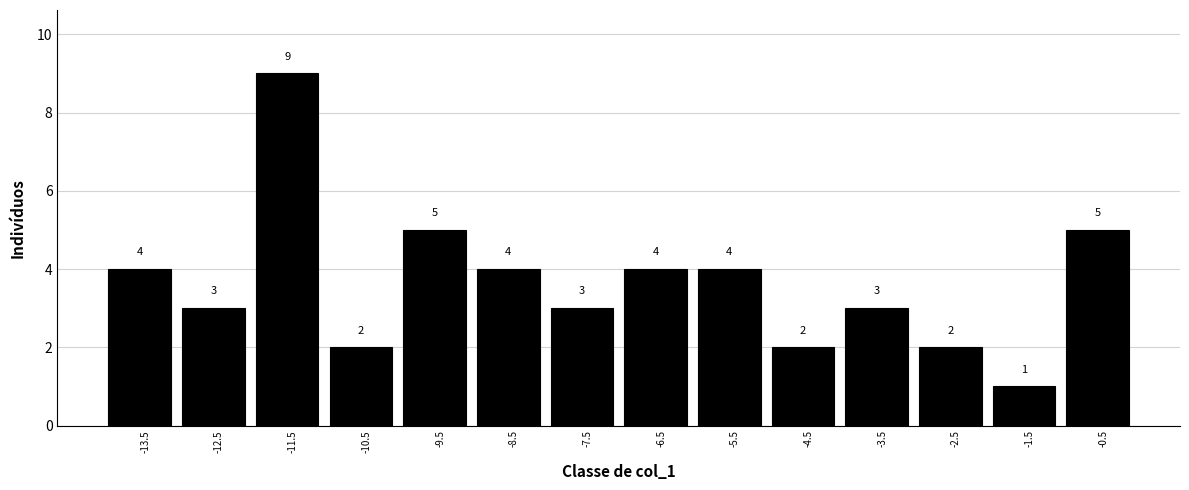

Reading left to right, list every bar in this chart as the range it spans on the x-axis followed by its height.

-14 to -13: 4
-13 to -12: 3
-12 to -11: 9
-11 to -10: 2
-10 to -9: 5
-9 to -8: 4
-8 to -7: 3
-7 to -6: 4
-6 to -5: 4
-5 to -4: 2
-4 to -3: 3
-3 to -2: 2
-2 to -1: 1
-1 to 0: 5